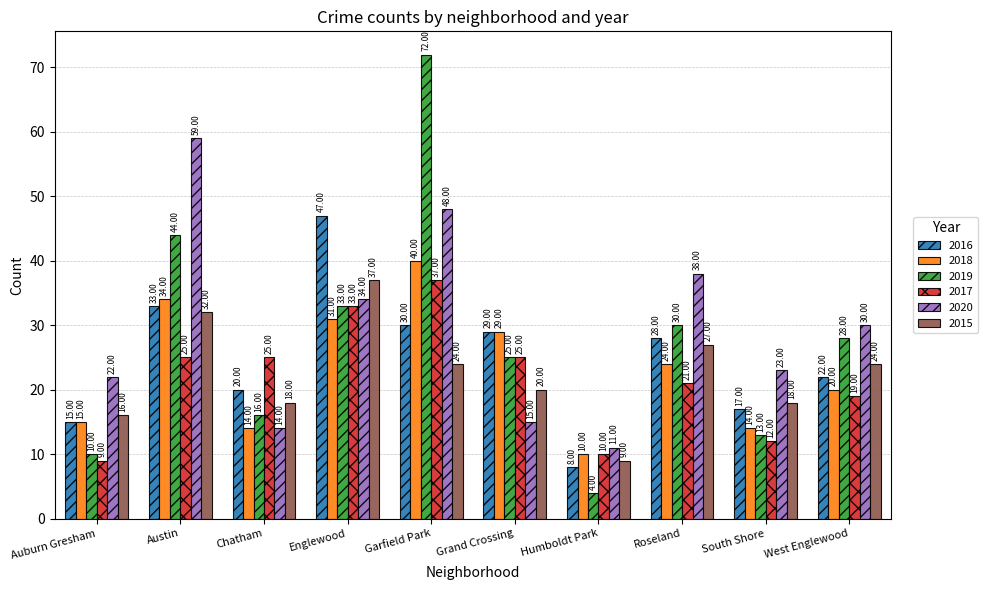

What are all the series names shown in the legend?

2016, 2018, 2019, 2017, 2020, 2015